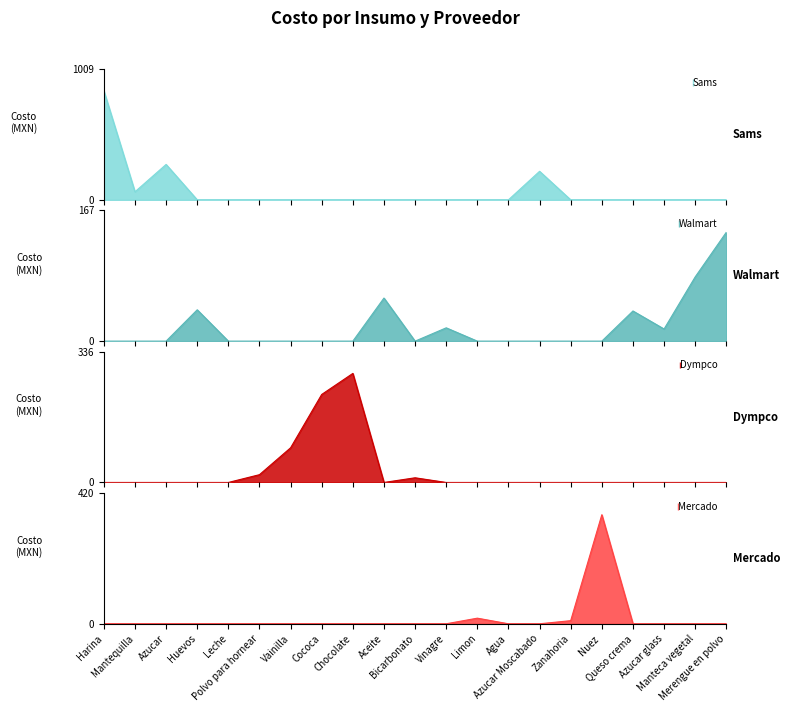

At which label is Walmart closest to 69?

Manteca vegetal